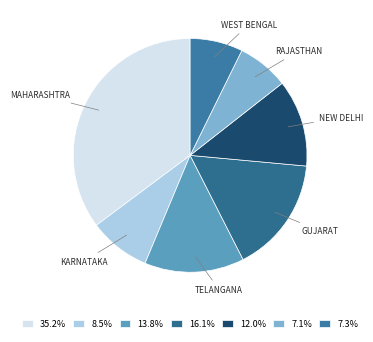

How many slices are in this pie chart?

7